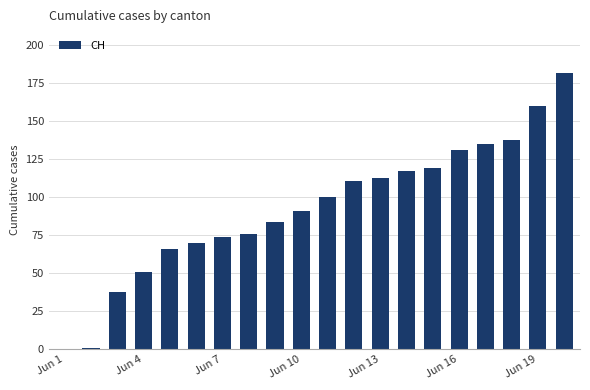

What is the sum of all values?

1857